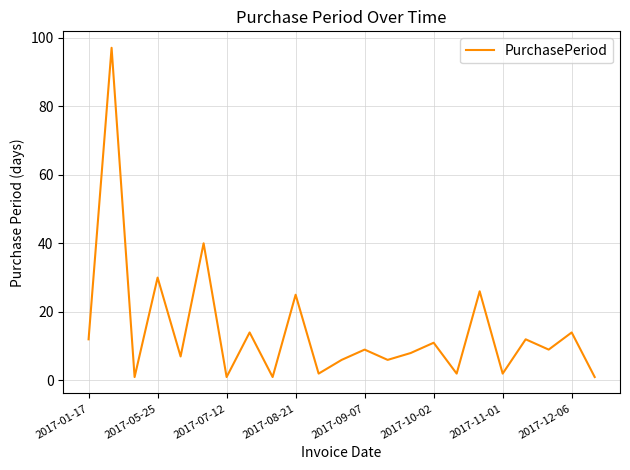

How many categories are shown in the chart?

23